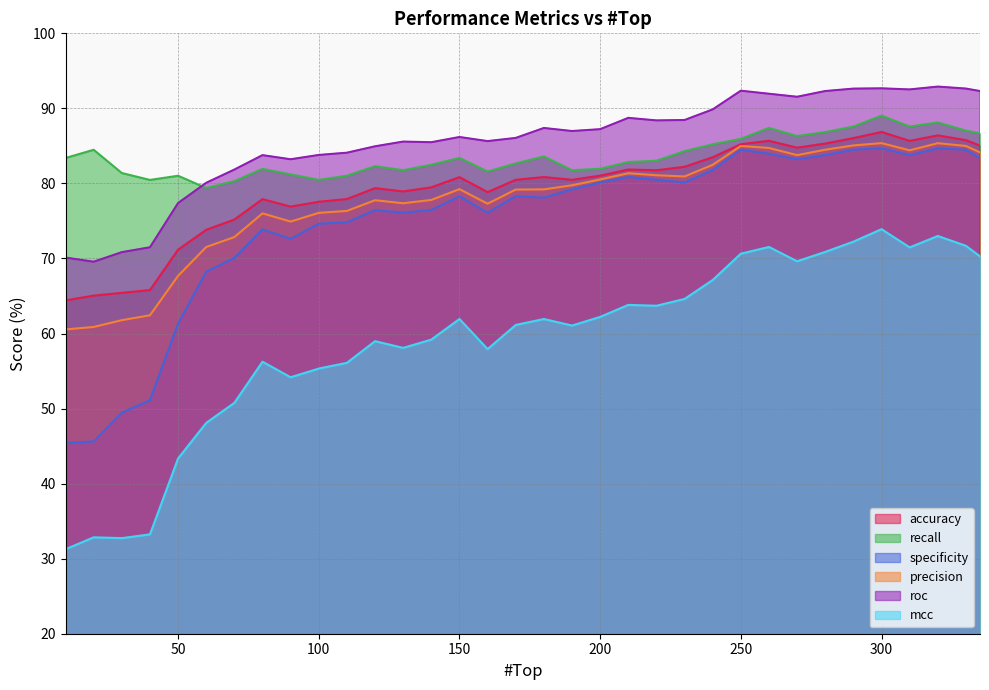

Reading left to right, transcribe all the data shown in this chart.

accuracy: 64.4	65.0	65.4	65.8	71.2	73.8	75.2	77.9	76.9	77.6	77.9	79.4	78.9	79.5	80.8	78.8	80.5	80.9	80.5	81.0	81.9	81.8	82.2	83.5	85.2	85.7	84.8	85.3	86.0	86.9	85.7	86.4	85.8	85.0
recall: 83.4	84.5	81.4	80.5	81.0	79.4	80.3	81.9	81.2	80.5	81.0	82.3	81.8	82.5	83.4	81.6	82.7	83.6	81.8	81.9	82.9	83.0	84.3	85.2	85.9	87.4	86.3	86.9	87.6	89.0	87.6	88.1	87.0	86.7
specificity: 45.4	45.6	49.5	51.1	61.3	68.3	70.1	73.9	72.6	74.6	74.8	76.4	76.1	76.5	78.3	76.1	78.3	78.1	79.2	80.1	80.9	80.5	80.1	81.8	84.5	84.0	83.2	83.8	84.5	84.7	83.8	84.7	84.5	83.4
precision: 60.5	60.9	61.8	62.4	67.7	71.5	72.9	76.0	74.9	76.1	76.3	77.8	77.4	77.8	79.2	77.3	79.2	79.2	79.8	80.5	81.4	81.1	80.9	82.5	85.0	84.7	83.8	84.5	85.1	85.4	84.4	85.4	85.0	84.1
roc: 70.1	69.6	70.8	71.5	77.4	80.1	81.8	83.8	83.2	83.8	84.1	84.9	85.6	85.5	86.2	85.6	86.1	87.4	87.0	87.2	88.7	88.4	88.5	89.9	92.4	91.9	91.5	92.3	92.6	92.7	92.5	92.9	92.6	92.3
mcc: 31.3	32.8	32.7	33.2	43.4	48.1	50.8	56.2	54.2	55.3	56.1	59.0	58.1	59.2	61.9	57.9	61.1	61.9	61.1	62.2	63.8	63.7	64.6	67.1	70.6	71.5	69.6	70.9	72.2	73.9	71.5	73.0	71.7	70.3